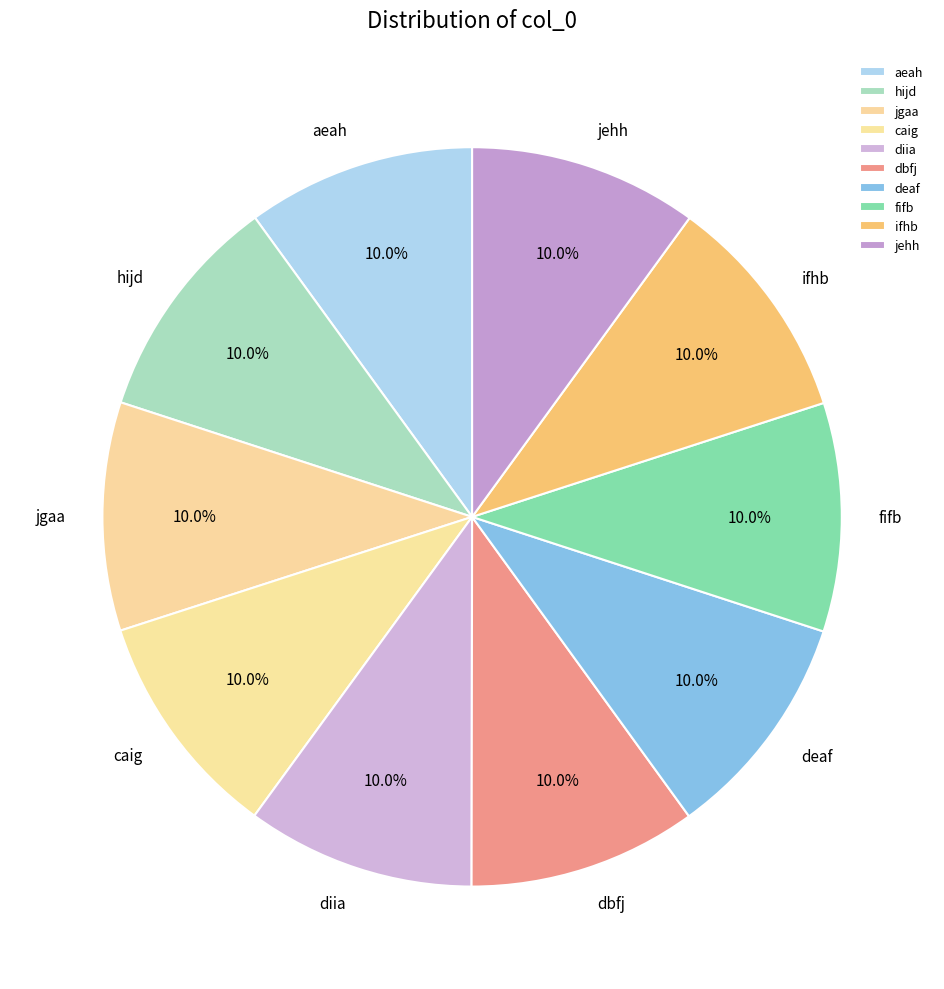

To the nearest percent, what portion does caig represent?

10%